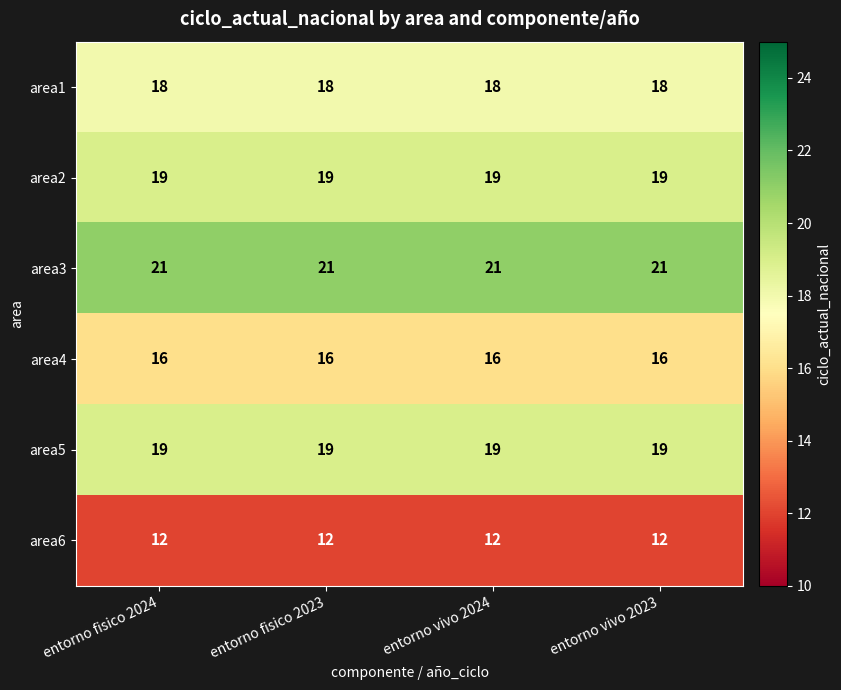

What is the minimum value for area5?

19